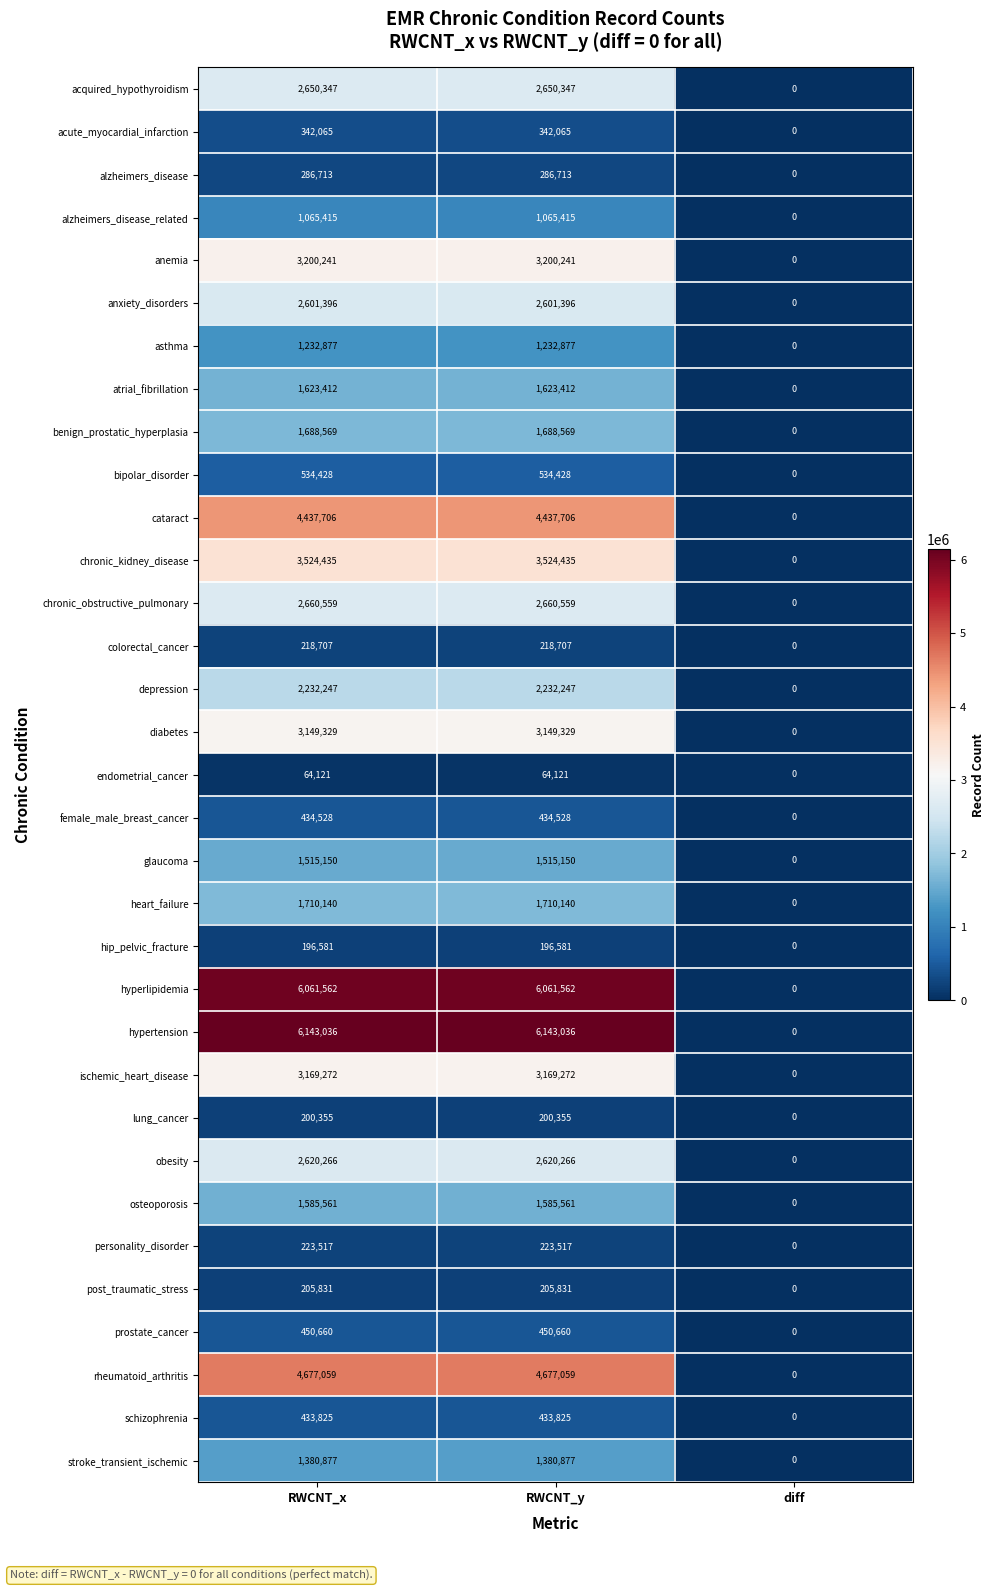

How many values in the colorectal_cancer series are below 218707?

1